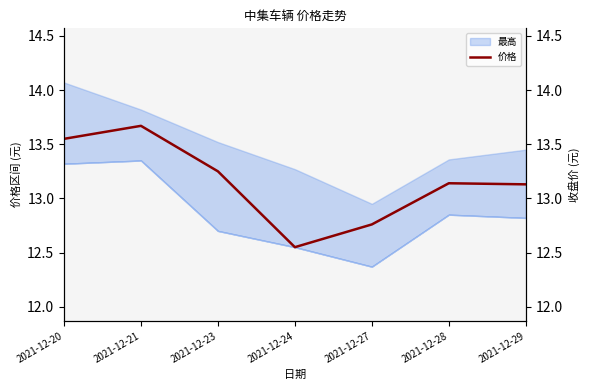

Reading left to right, transcribe all the data shown in this chart.

13.6	13.7	13.2	12.6	12.8	13.1	13.1